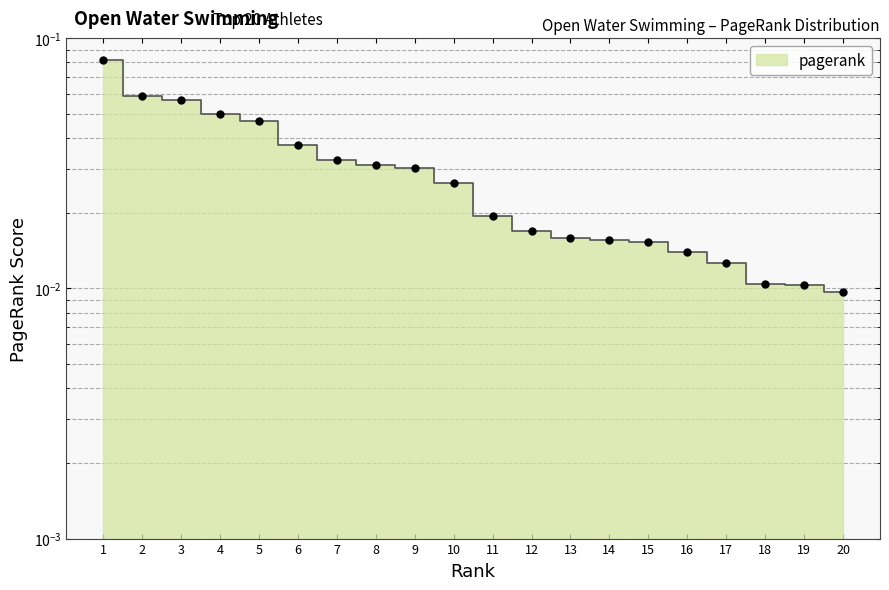

What is the greatest value displayed?

0.1